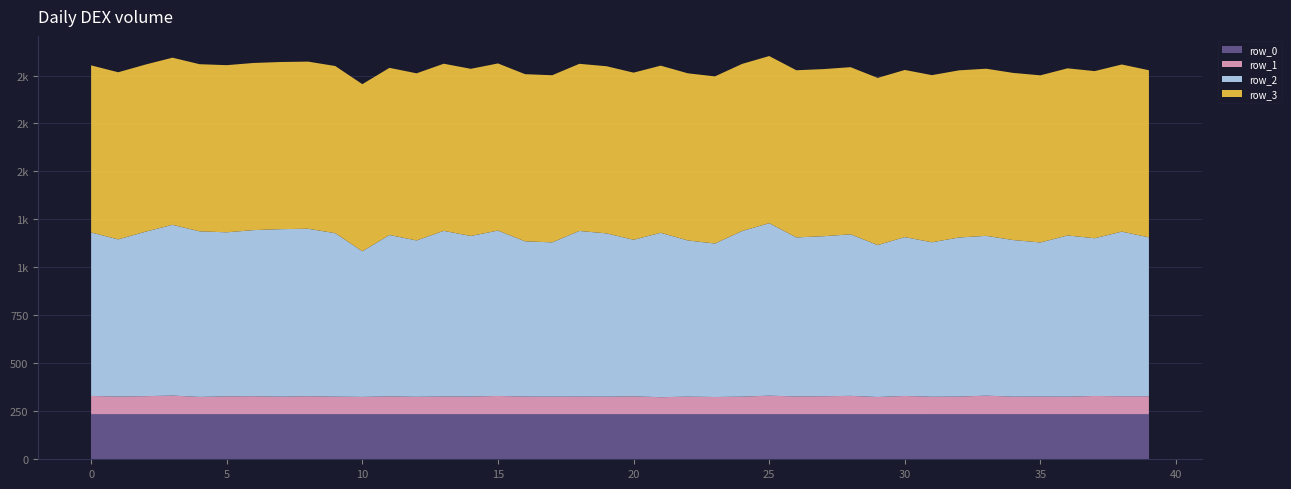

Reading left to right, transcribe all the data shown in this chart.

row_0: 0=235.5	1=235.5	2=235.5	3=235.5	4=235.5	5=235.5	6=235.5	7=235.5	8=235.5	9=235.5	10=235.5	11=235.5	12=235.5	13=235.5	14=235.5	15=235.5	16=235.5	17=235.5	18=235.5	19=235.5	20=235.5	21=235.5	22=235.5	23=235.5	24=235.5	25=235.5	26=235.5	27=235.5	28=235.5	29=235.5	30=235.5	31=235.5	32=235.5	33=235.5	34=235.5	35=235.5	36=235.5	37=235.5	38=235.5	39=235.5
row_1: 0=94.5	1=91.5	2=93.5	3=96.5	4=89.5	5=92.5	6=93.0	7=91.0	8=93.0	9=91.0	10=89.5	11=92.5	12=90.0	13=92.0	14=91.5	15=94.5	16=91.5	17=91.0	18=91.5	19=91.0	20=92.5	21=88.0	22=91.0	23=89.0	24=91.0	25=96.0	26=92.0	27=93.0	28=95.0	29=89.0	30=94.5	31=90.5	32=91.5	33=96.0	34=91.0	35=91.5	36=91.0	37=94.5	38=93.0	39=93.0
row_2: 0=852.0	1=819.0	2=857.0	3=890.0	4=863.0	5=855.0	6=866.0	7=873.0	8=873.0	9=852.0	10=759.0	11=841.0	12=815.0	13=863.0	14=837.0	15=862.0	16=809.0	17=804.0	18=863.0	19=851.0	20=816.0	21=857.0	22=814.0	23=800.0	24=863.0	25=899.0	26=829.0	27=834.0	28=842.0	29=792.0	30=828.0	31=805.0	32=829.0	33=833.0	34=816.0	35=803.0	36=840.0	37=822.0	38=858.0	39=828.0
row_3: 0=871.0	1=871.0	2=871.0	3=871.0	4=871.0	5=871.0	6=871.0	7=871.0	8=871.0	9=871.0	10=871.0	11=871.0	12=871.0	13=871.0	14=871.0	15=871.0	16=871.0	17=871.0	18=871.0	19=871.0	20=871.0	21=871.0	22=871.0	23=871.0	24=871.0	25=871.0	26=871.0	27=871.0	28=871.0	29=871.0	30=871.0	31=871.0	32=871.0	33=871.0	34=871.0	35=871.0	36=871.0	37=871.0	38=871.0	39=871.0